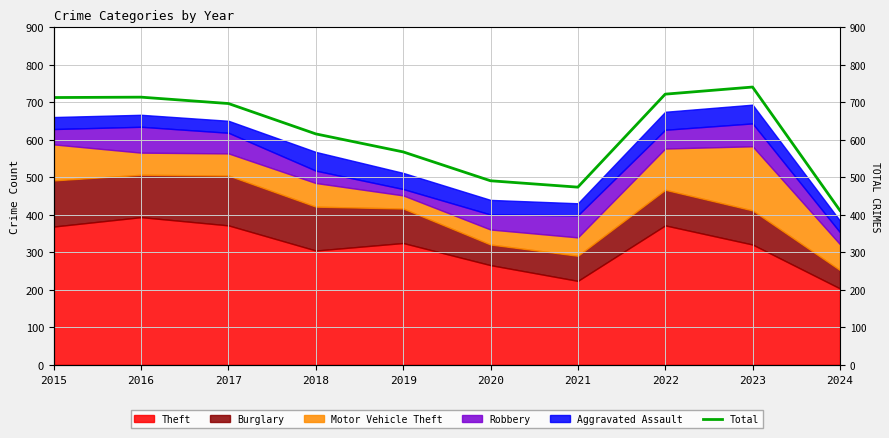

What is the value of the 9th point from the left?

741